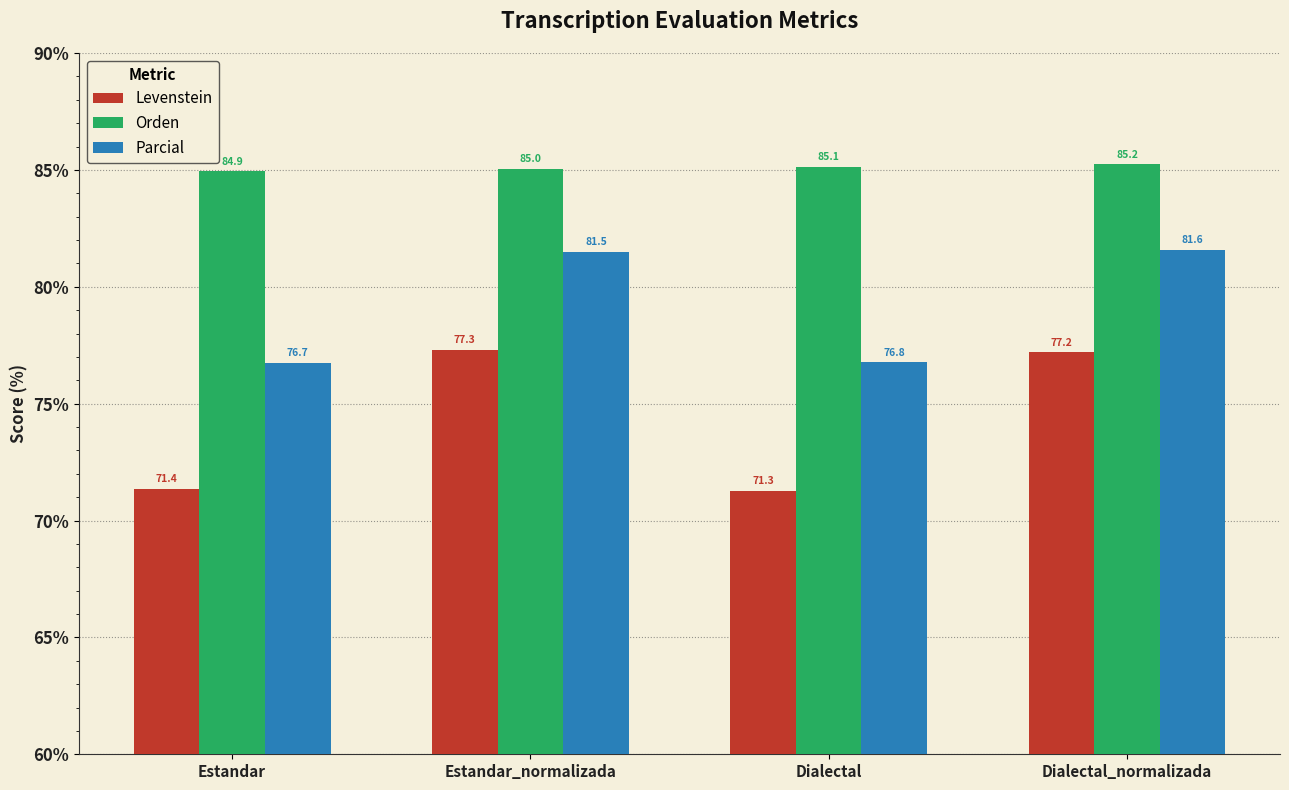

What value does the Parcial series have at Dialectal_normalizada?

81.6